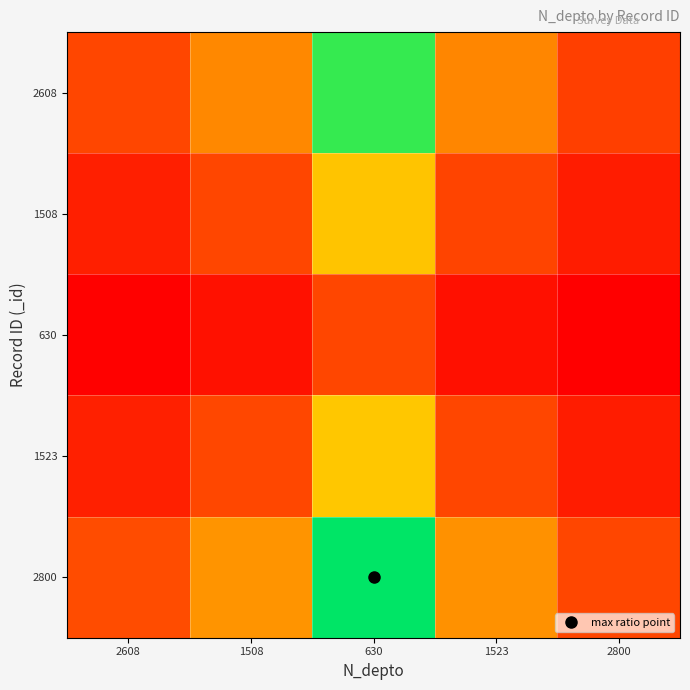

Reading left to right, extract all data points from this chart.

2608: 2608=0.2	1508=0.4	630=0.9	1523=0.4	2800=0.2
1508: 2608=0.1	1508=0.2	630=0.5	1523=0.2	2800=0.1
630: 2608=0.0	1508=0.0	630=0.2	1523=0.0	2800=0.0
1523: 2608=0.1	1508=0.2	630=0.5	1523=0.2	2800=0.1
2800: 2608=0.2	1508=0.4	630=1.0	1523=0.4	2800=0.2